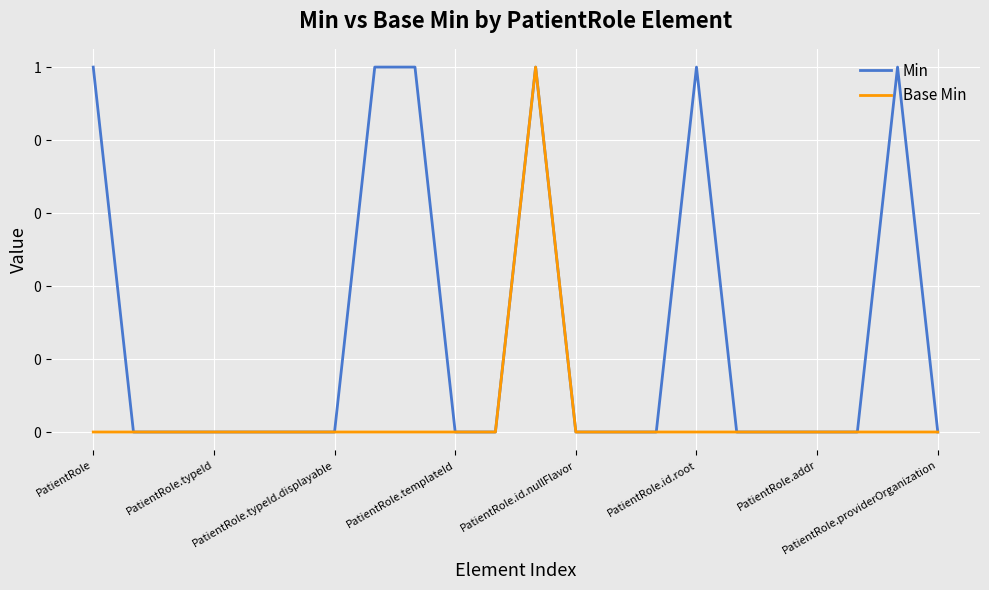

Which series has the largest total across all categories?

Min